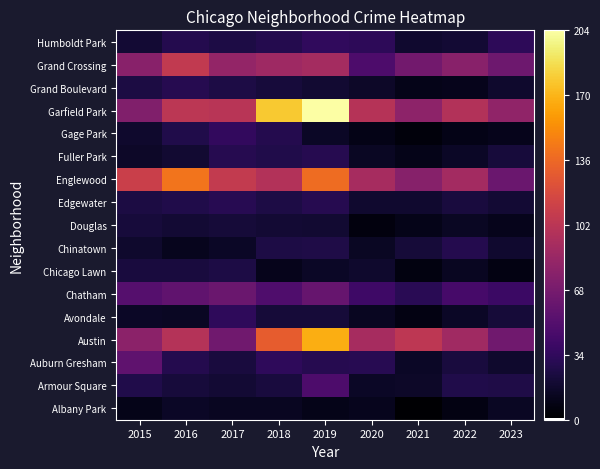

How many data points does each series have?

9